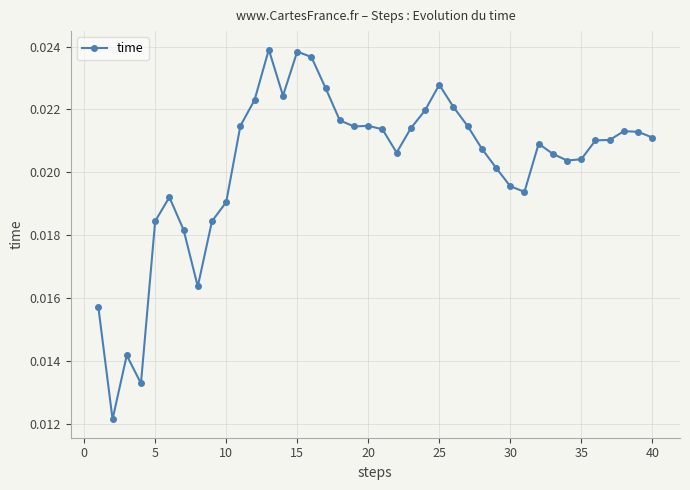

How many values are between 0 and 1?

40